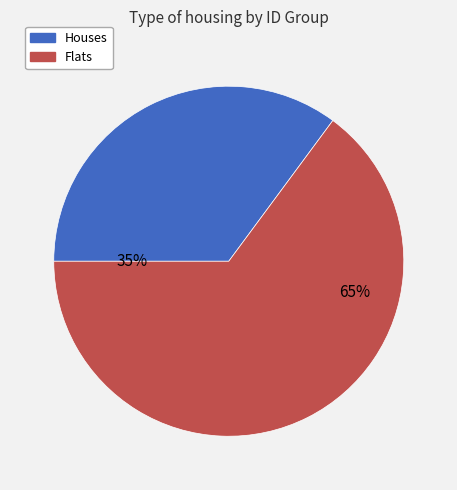

Which slice is the smallest?

Houses